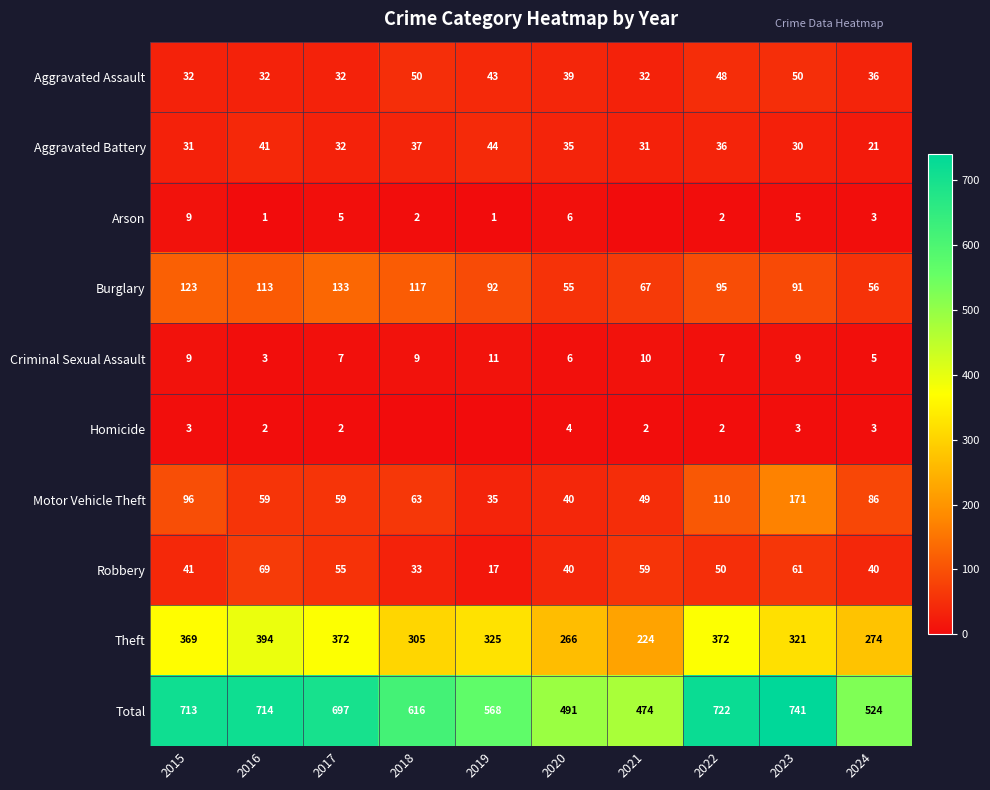

The value of Theft at 2022 is 540. True or false?

False